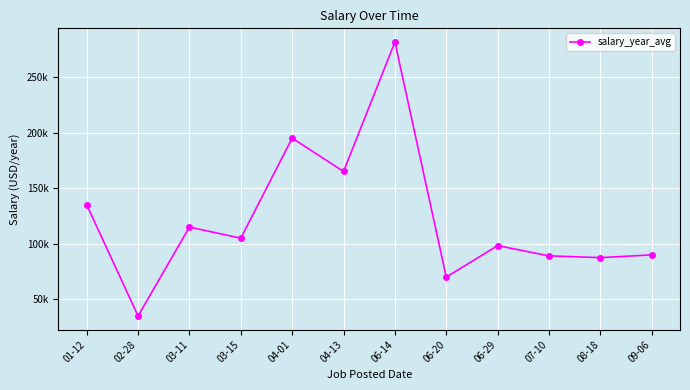

Rank the categories by value from lowest to highest.

02-28, 06-20, 08-18, 07-10, 09-06, 06-29, 03-15, 03-11, 01-12, 04-13, 04-01, 06-14